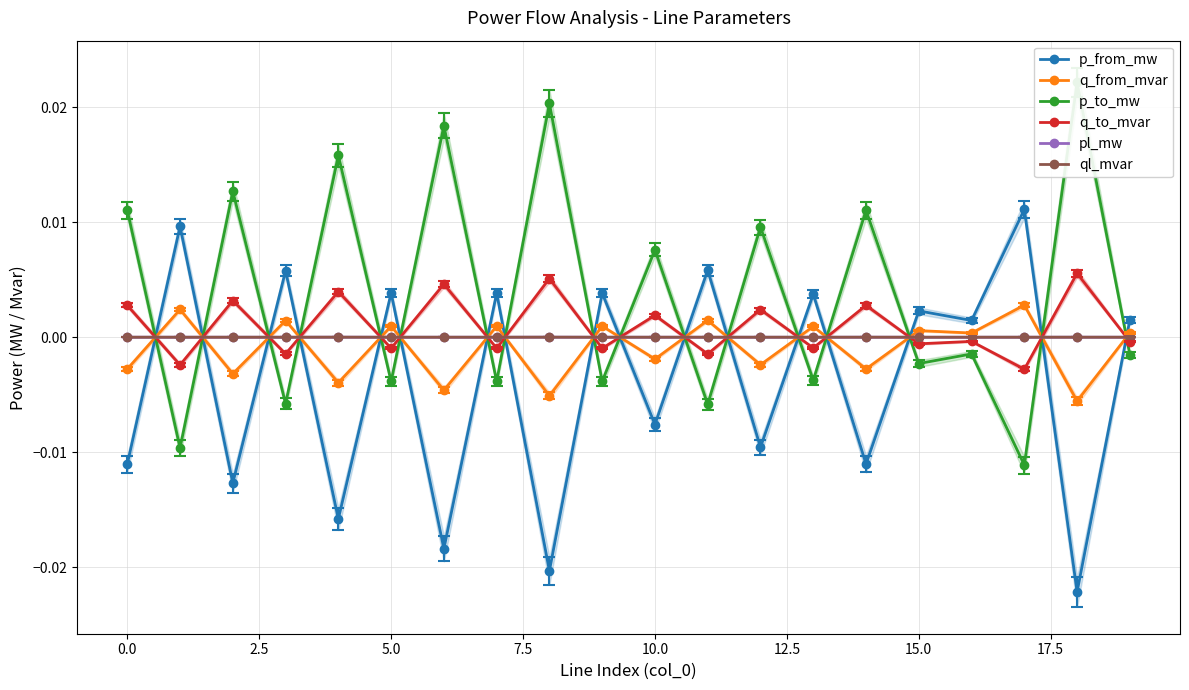

At which label is p_from_mw closest to 0?

16